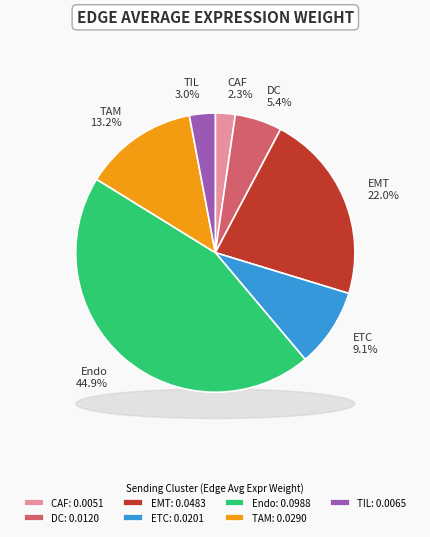

True or false: CAF accounts for 2% of the total.

True